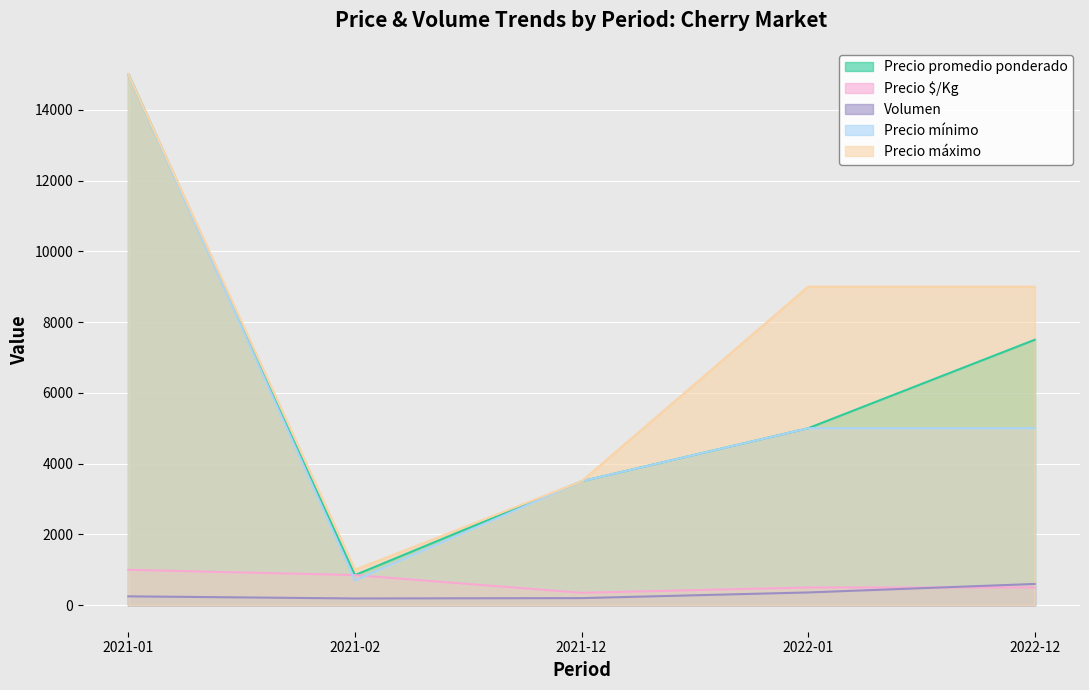

Reading left to right, list all the values displayed in this chart.

Precio promedio ponderado: 2021-01=15000	2021-02=850	2021-12=3500	2022-01=5000	2022-12=7500
Precio $/Kg: 2021-01=1000	2021-02=850	2021-12=350	2022-01=500	2022-12=500
Volumen: 2021-01=250	2021-02=190	2021-12=200	2022-01=360	2022-12=600
Precio mínimo: 2021-01=15000	2021-02=700	2021-12=3500	2022-01=5000	2022-12=5000
Precio máximo: 2021-01=15000	2021-02=1000	2021-12=3500	2022-01=9000	2022-12=9000